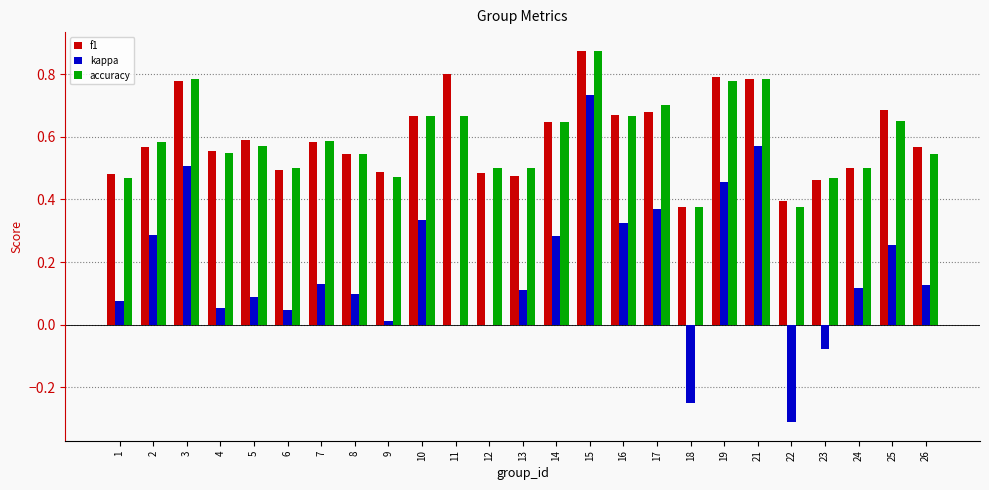

At which category does the chart reach its peak across all series?

15